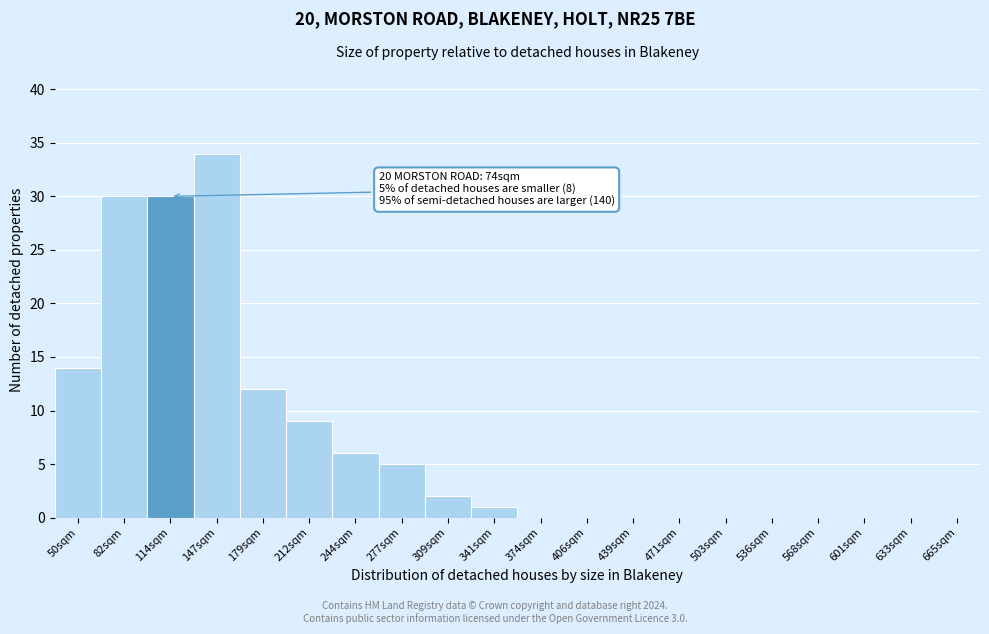

Reading right to left, extract all data points from this chart.

665sqm=0	633sqm=0	601sqm=0	568sqm=0	536sqm=0	503sqm=0	471sqm=0	439sqm=0	406sqm=0	374sqm=0	341sqm=1	309sqm=2	277sqm=5	244sqm=6	212sqm=9	179sqm=12	147sqm=34	114sqm=30	82sqm=30	50sqm=14